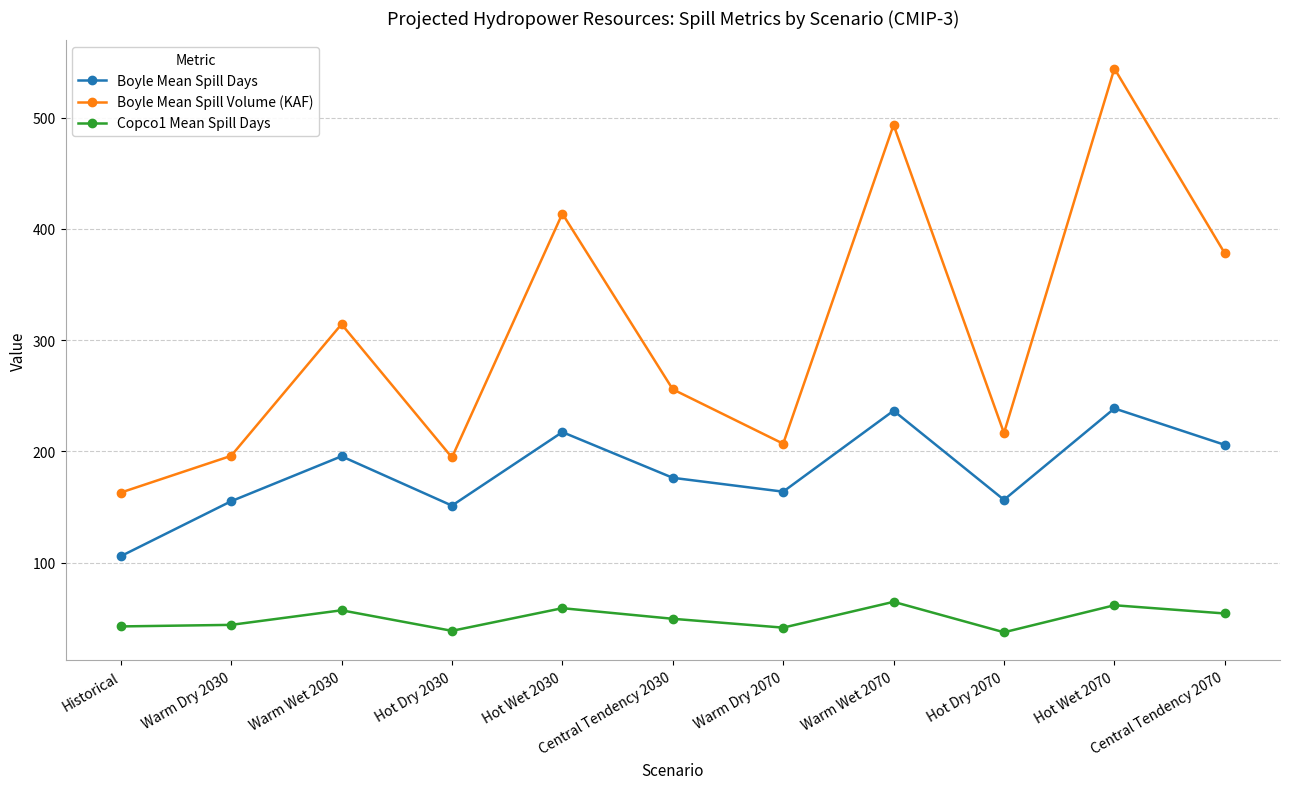

Is it true that Boyle Mean Spill Days equals 228.6 at Warm Dry 2030?

False